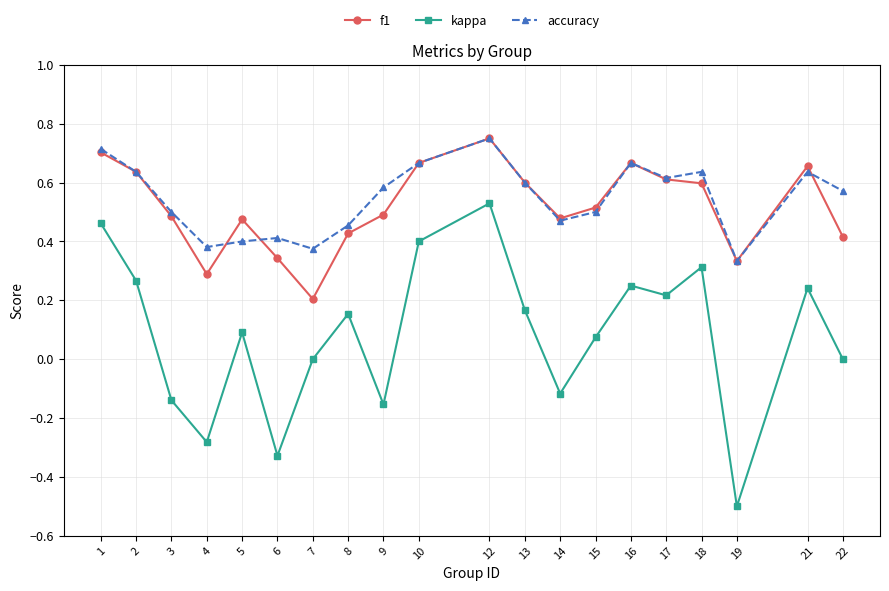

Between 10 and 14, which series saw the biggest shift?

kappa